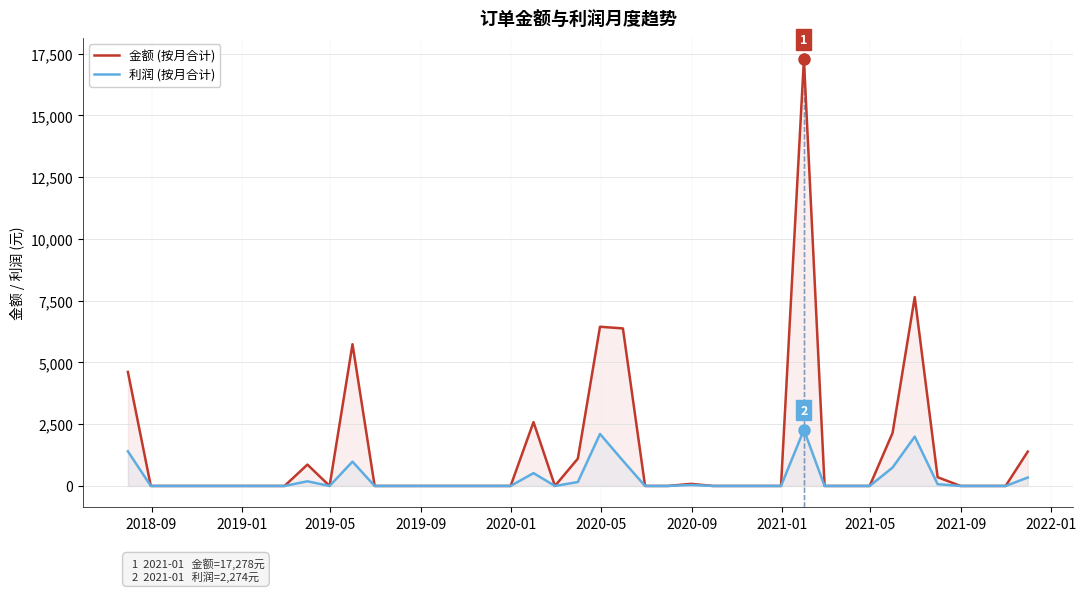

True or false: 利润 and 金额 intersect in this chart.

False